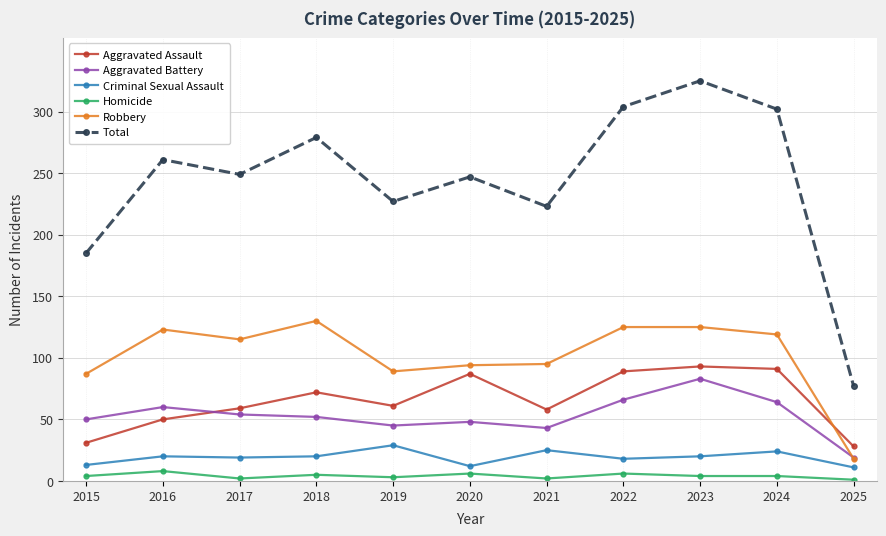

What is the total value across all series at 2021?

446